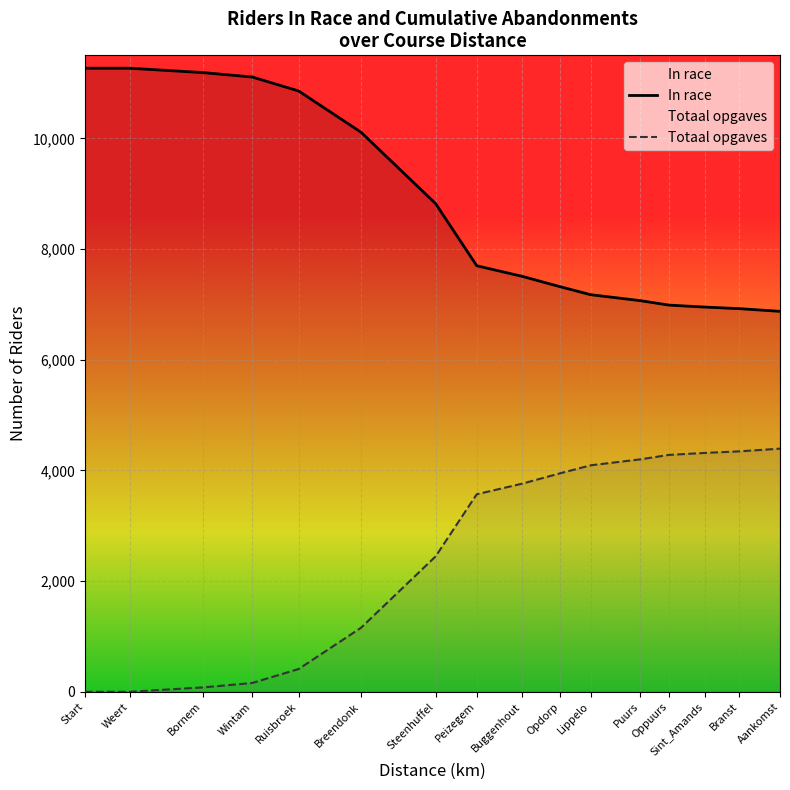

What is the label of the 1st point from the left?

Start